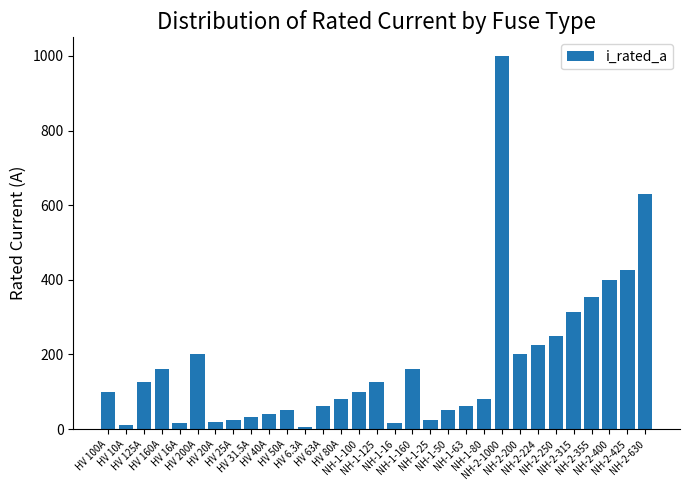

What is the maximum value shown in the chart?

1000.0